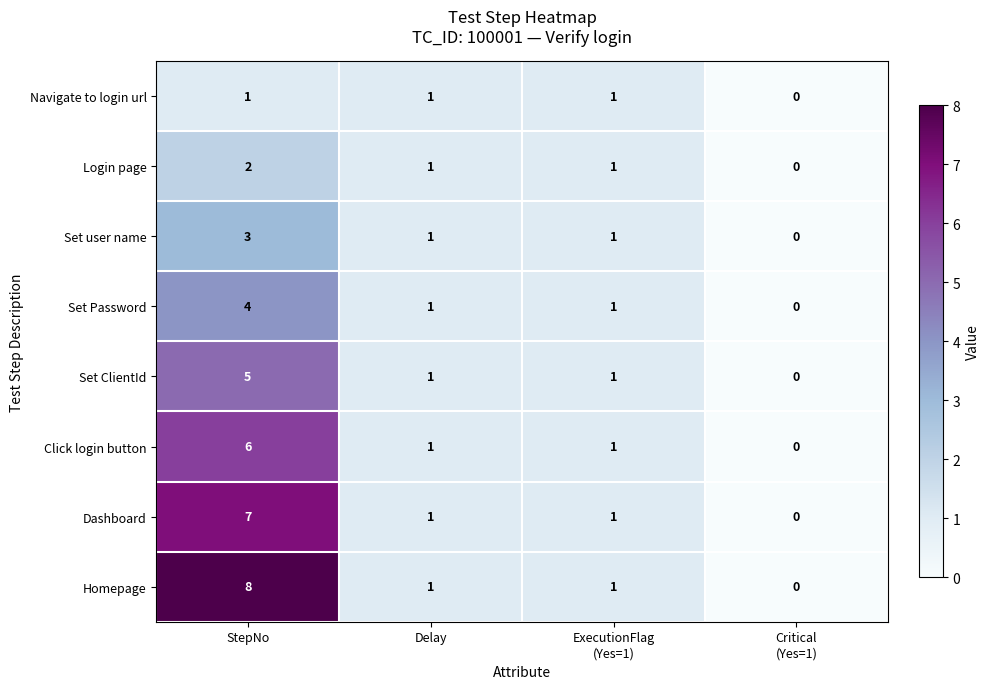

What is the greatest value displayed?

8